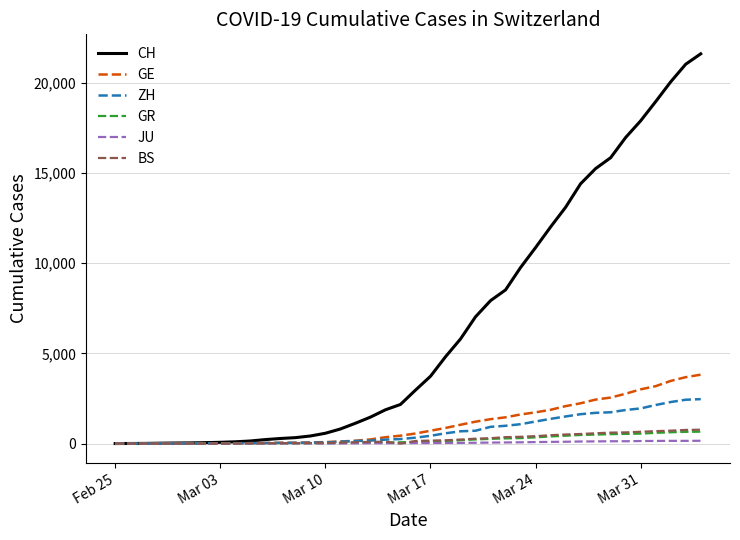

What is the maximum value shown in the chart?

21593